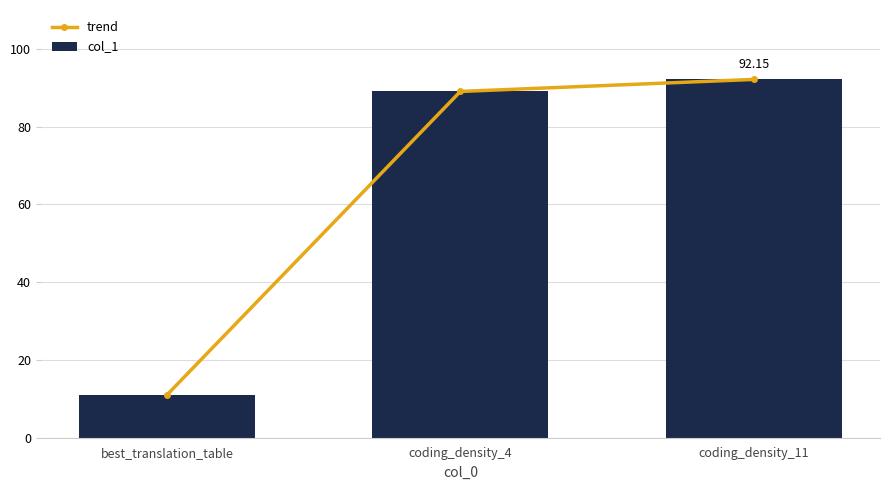

What position from the left is coding_density_4?

2